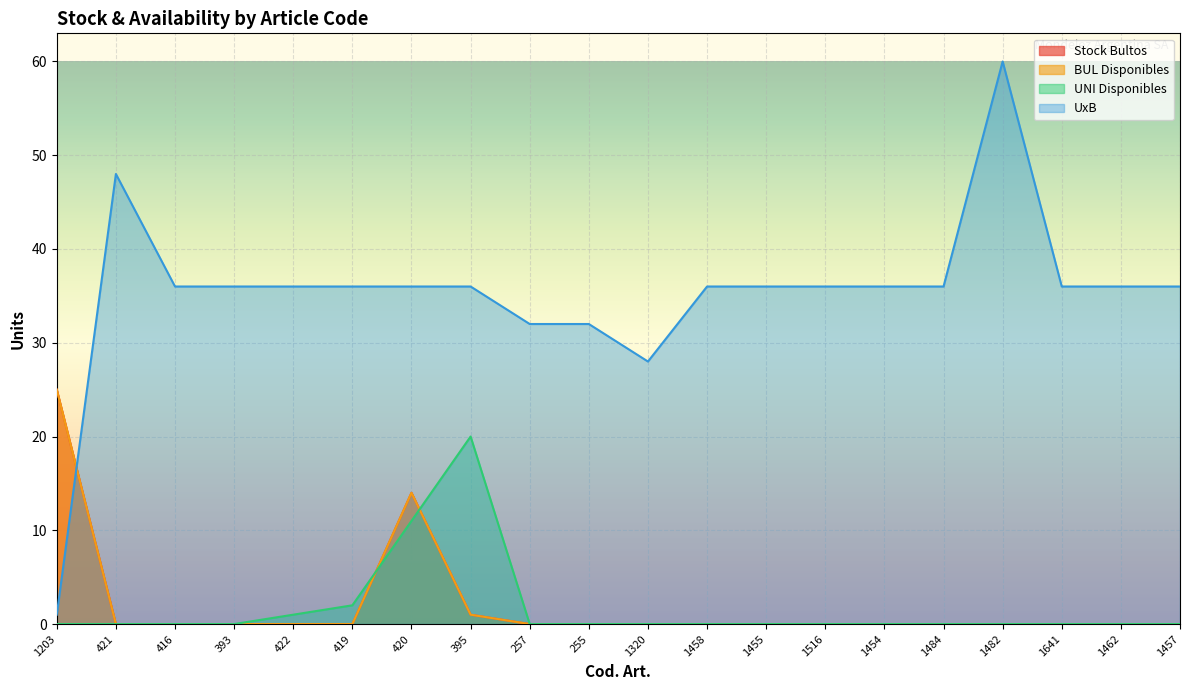

What is the difference between the highest and lowest values at 420?

25